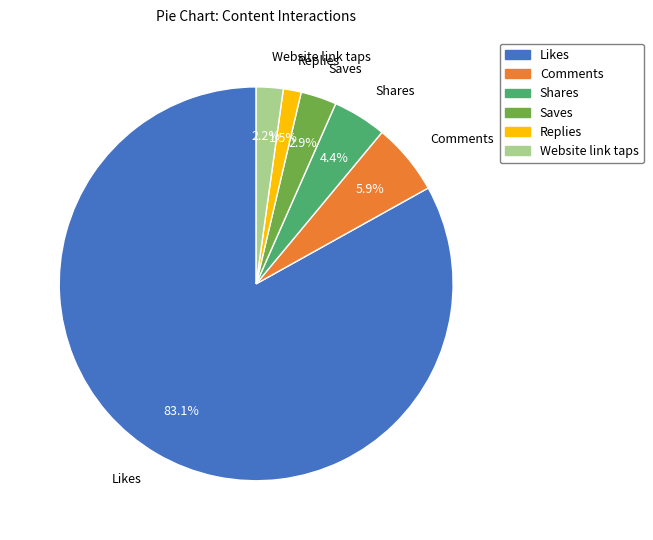

Does Likes account for over 50% of the chart?

Yes